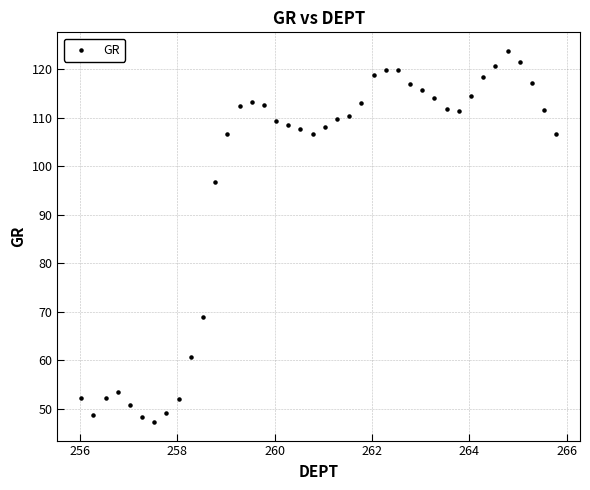

What Y value in the scatter plot is closest to 85?

96.7